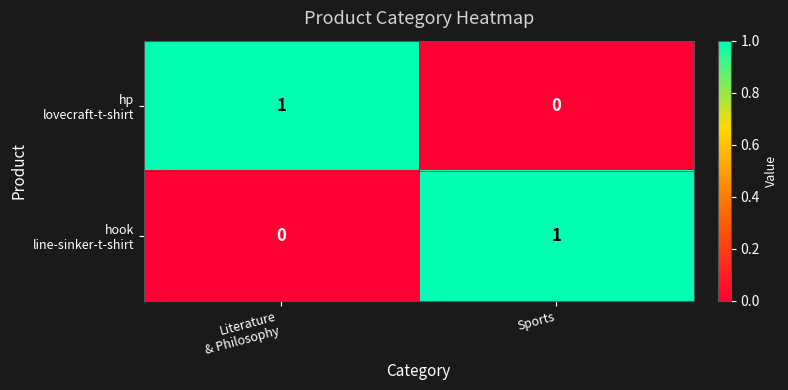

How many distinct data groups are displayed?

2